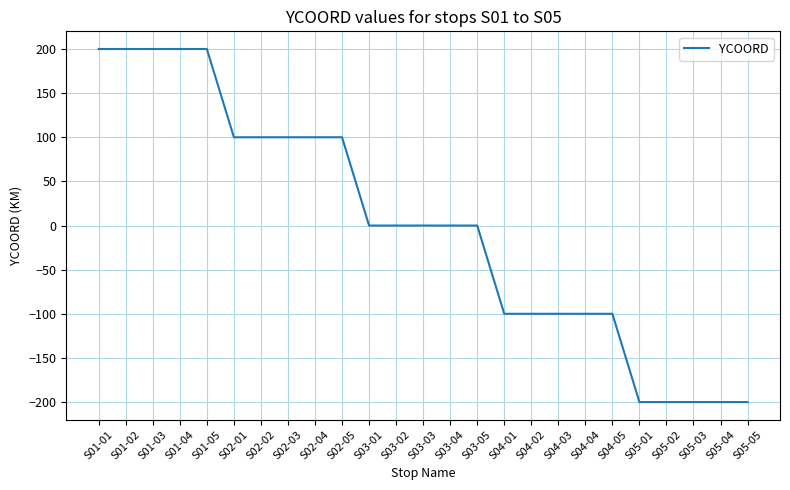

Where does the data first go above 0?

S01-01